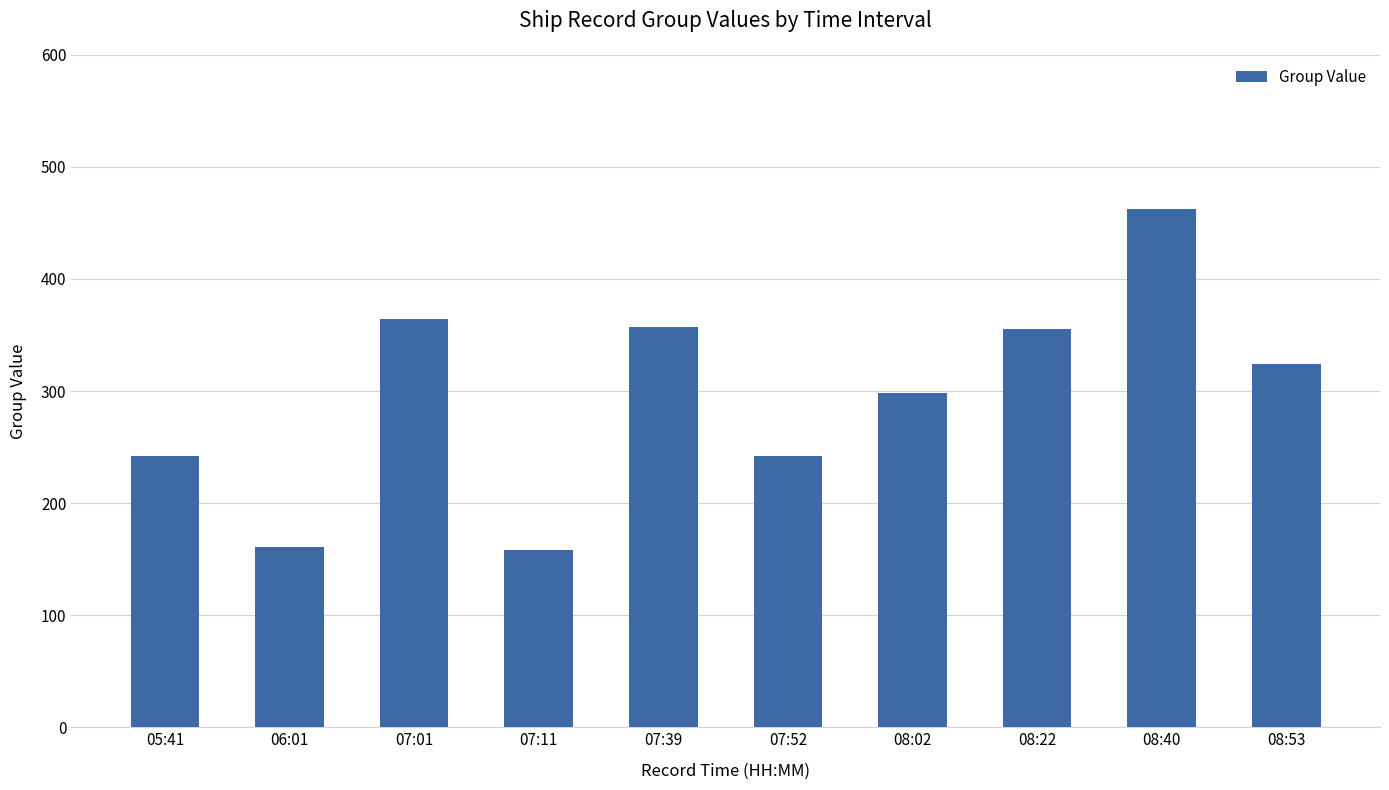

What is the sum of all values?

2963